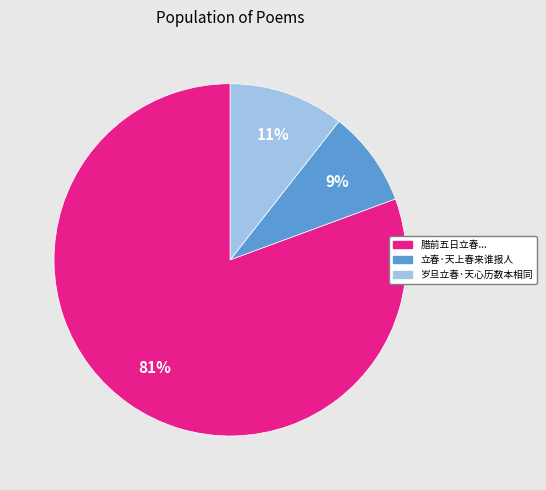

How many segments does this pie chart have?

3